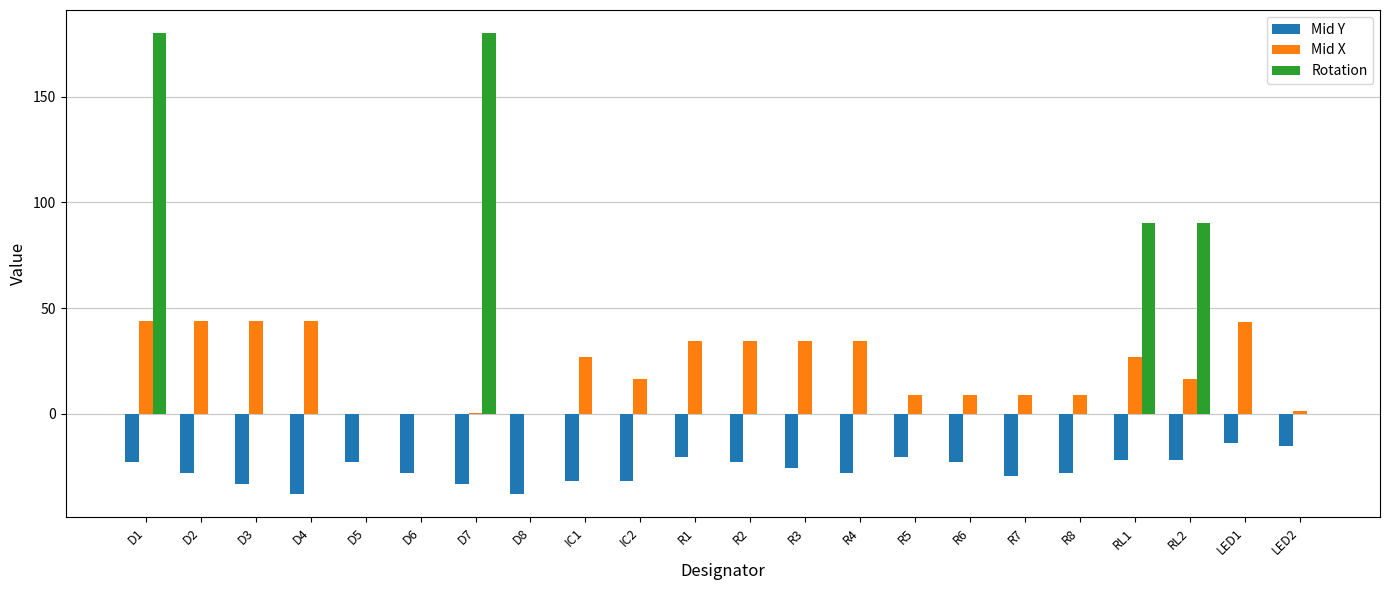

Are the bars grouped side by side (vs. stacked)?

Yes